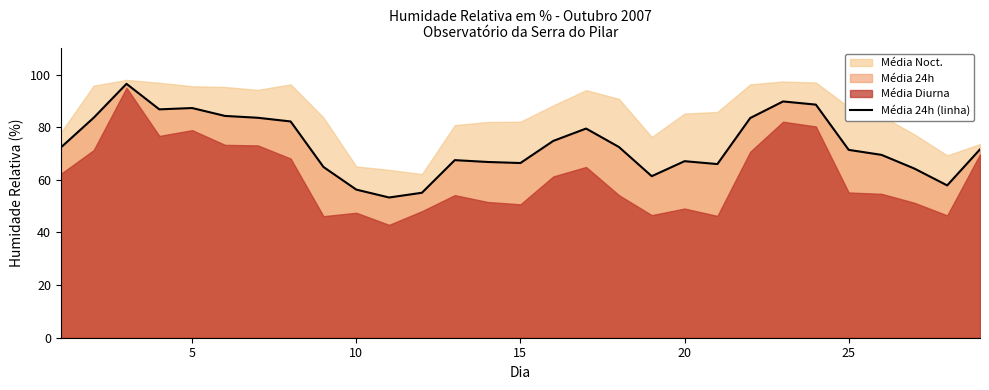

True or false: Média 24h (linha) has a value of 95.7 at 15.

False